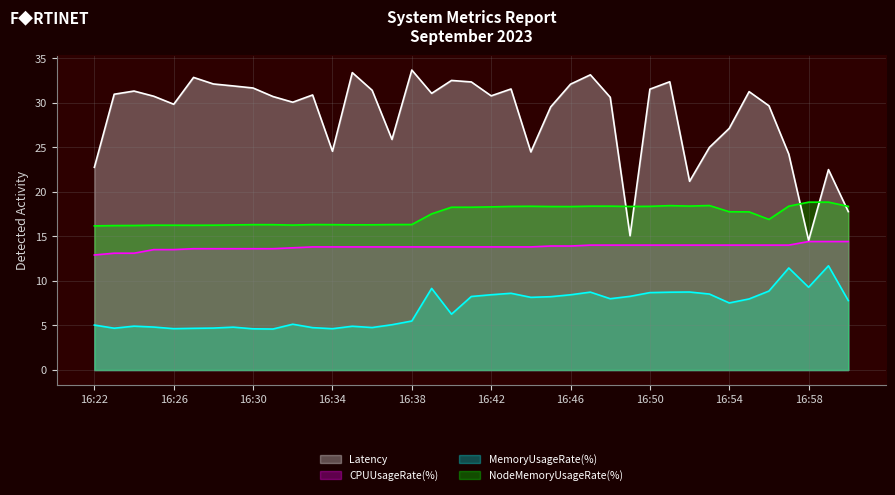

At 16:28, list the series in order from smallest to largest.

MemoryUsageRate(%), CPUUsageRate(%), NodeMemoryUsageRate(%), Latency